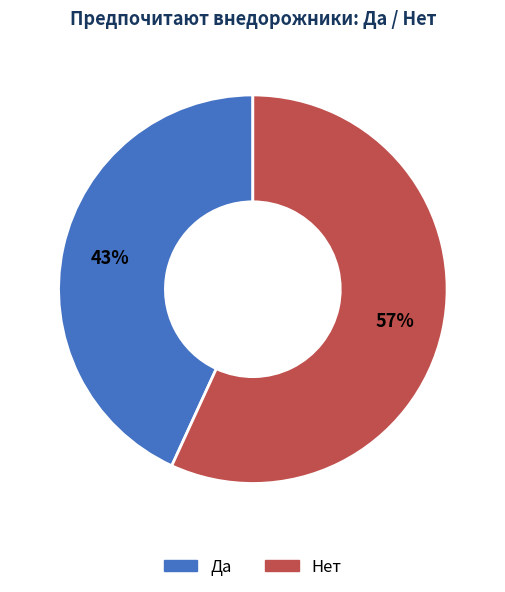

Do Да and Нет together represent more than half of the pie?

Yes